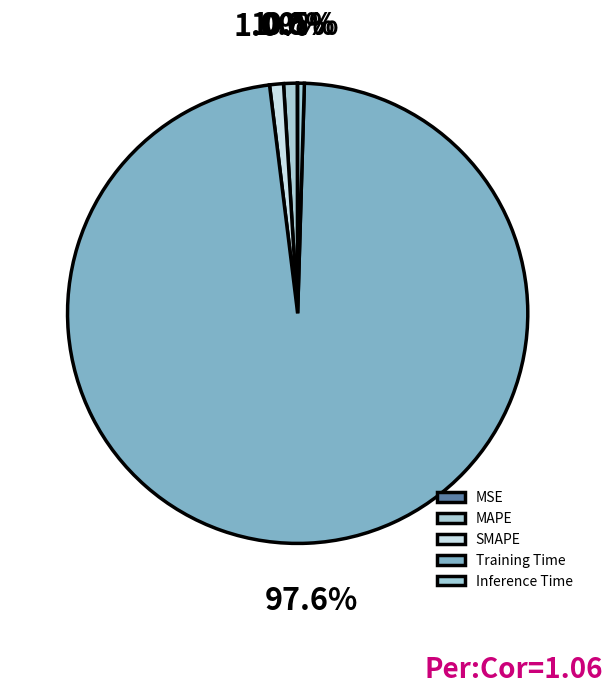

Is it true that Training Time is 98% of the pie?

True